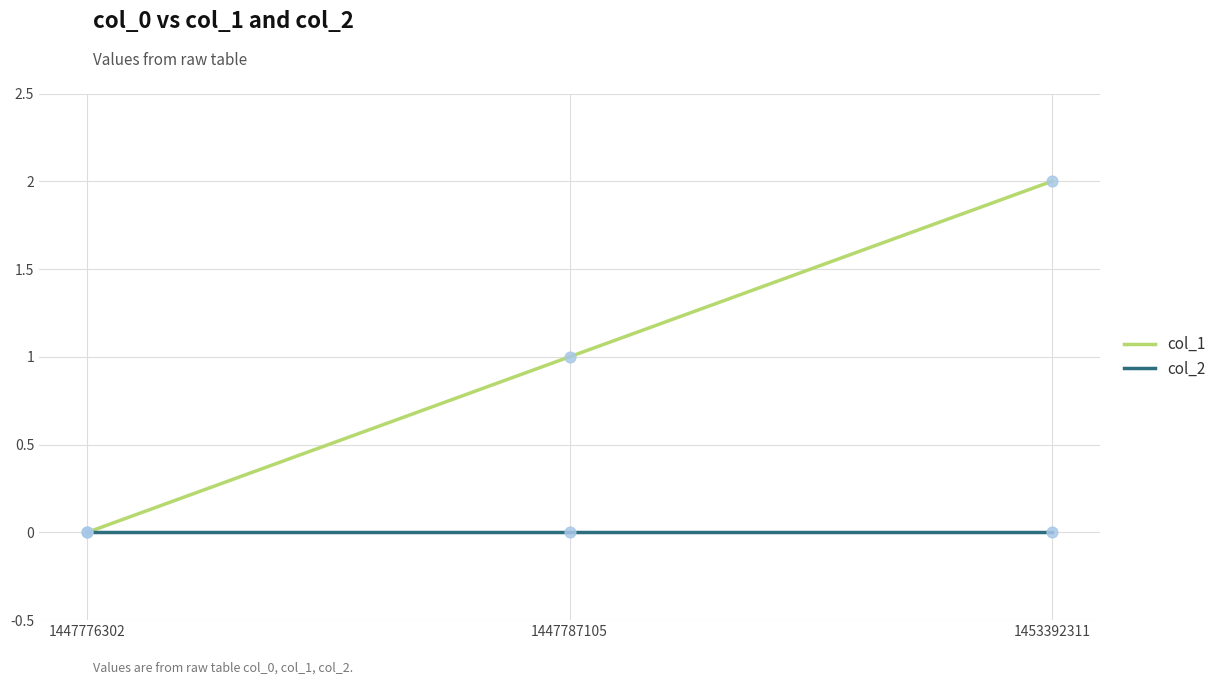

At which category is the sum across all series the highest?

1453392311